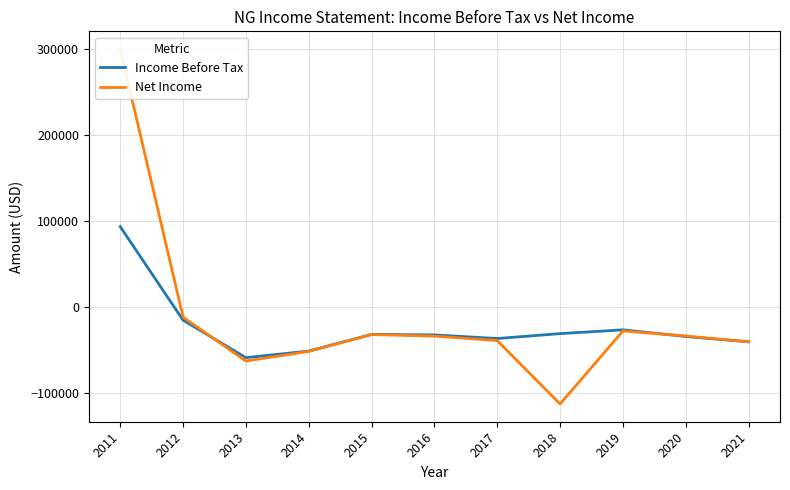

Which has a higher value, 2017 or 2016?

2016